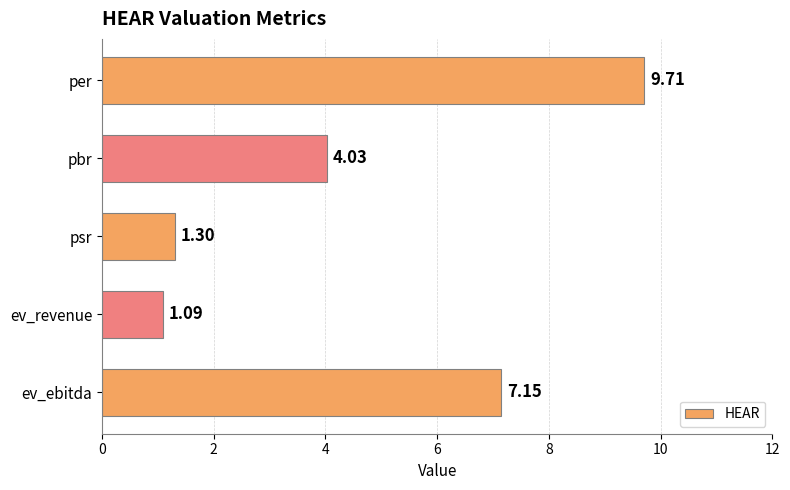

At which category does the chart reach its peak across all series?

per